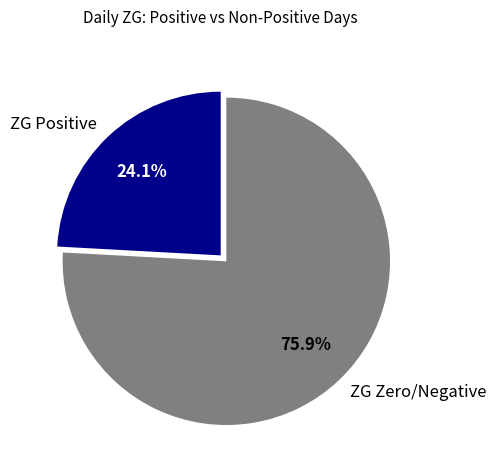

What percentage do ZG Positive and ZG Zero/Negative together represent?

100.0%